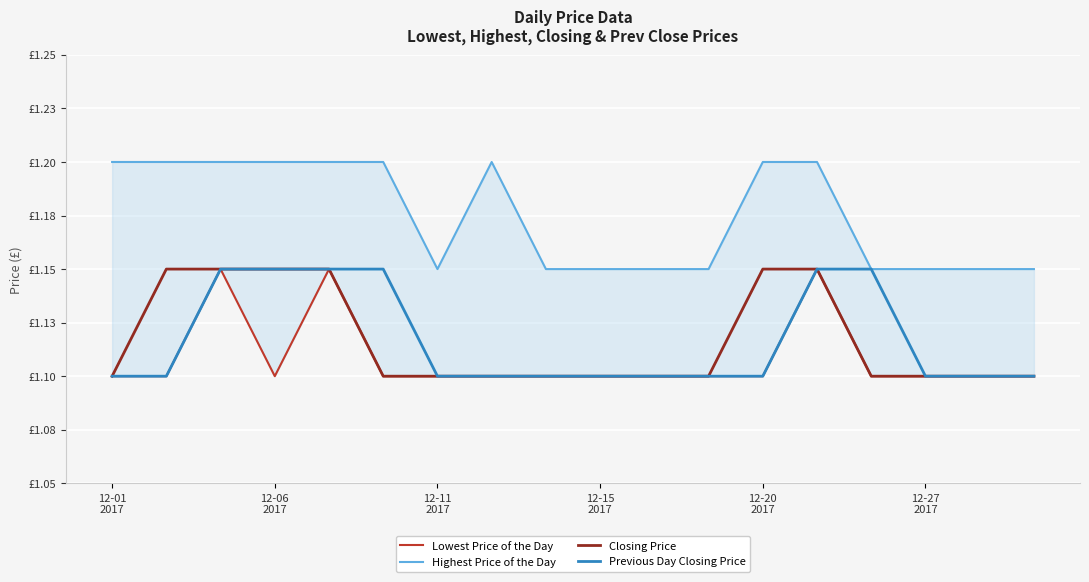

True or false: Lowest Price of the Day has a value of 1.1 at 12-15 2017.

True